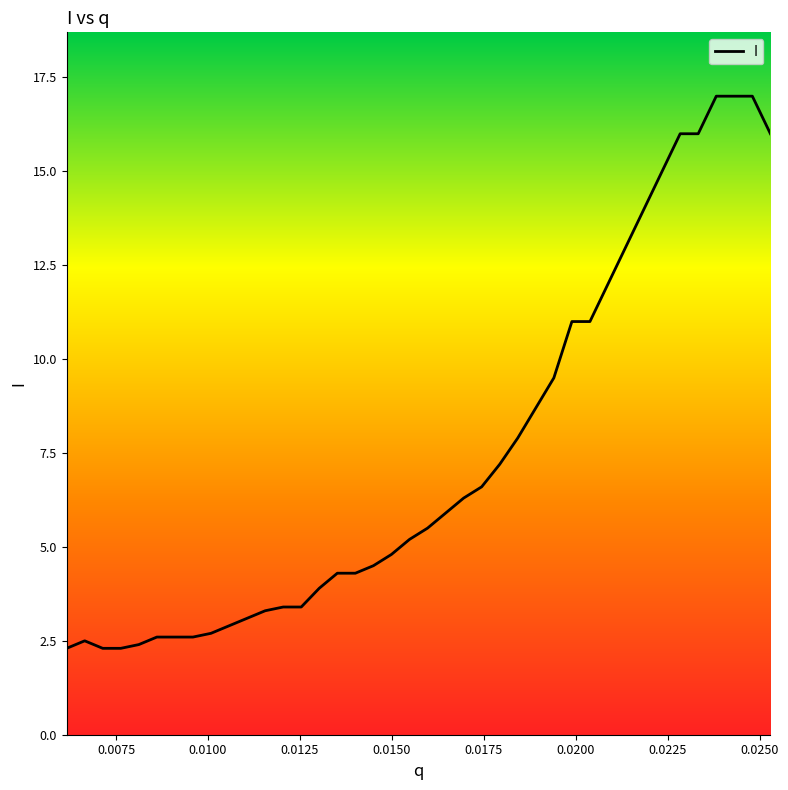

What is the smallest value displayed?

2.3